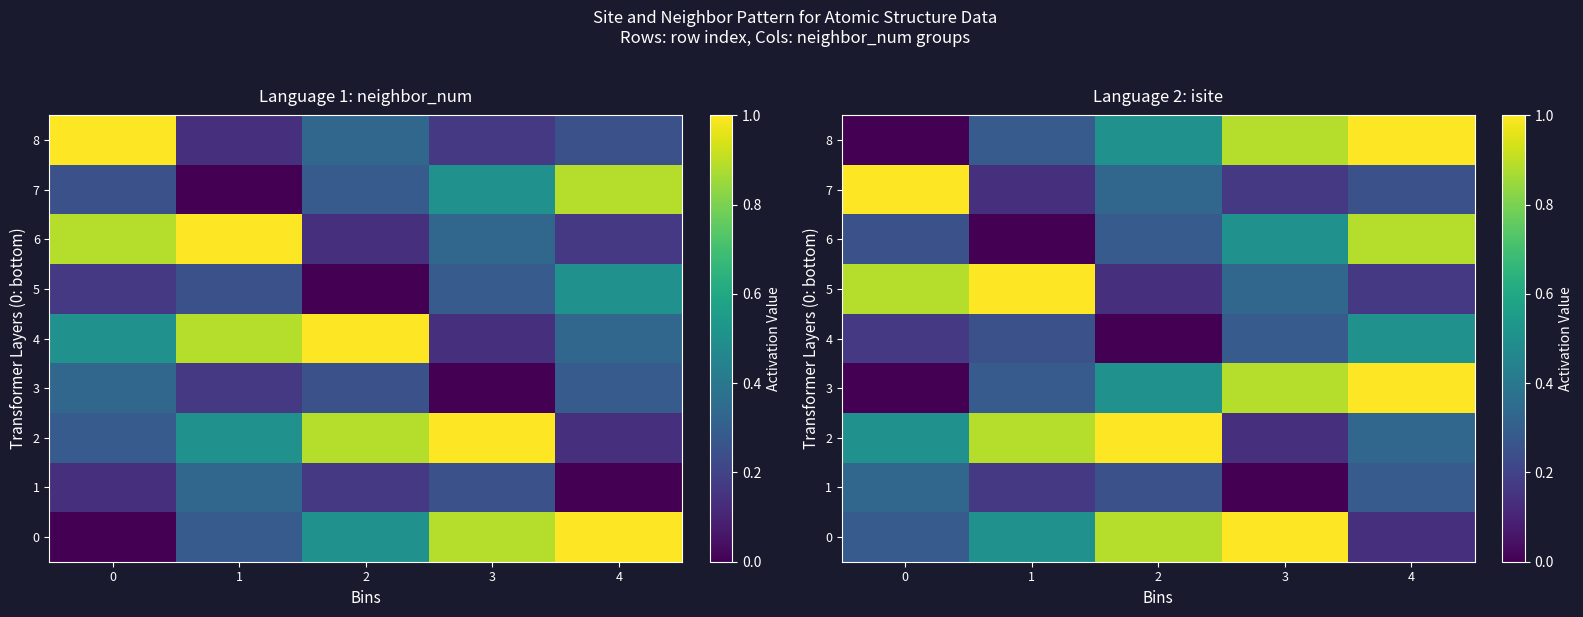

Between 2 and 1, which is larger?

2